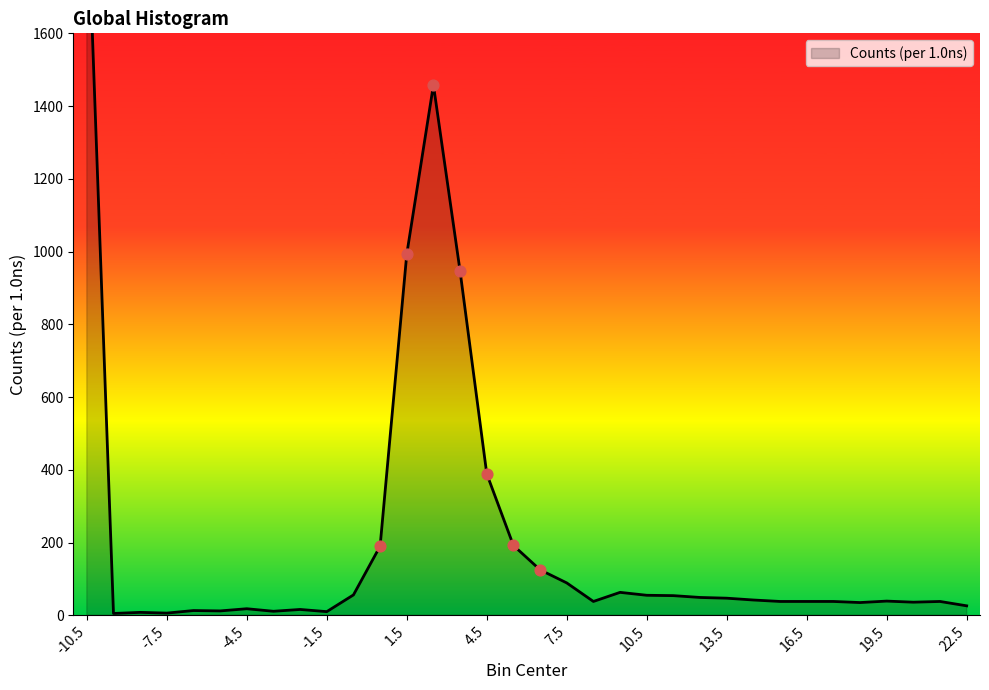

What is the change in value from -9.5 to 19.5?

+34